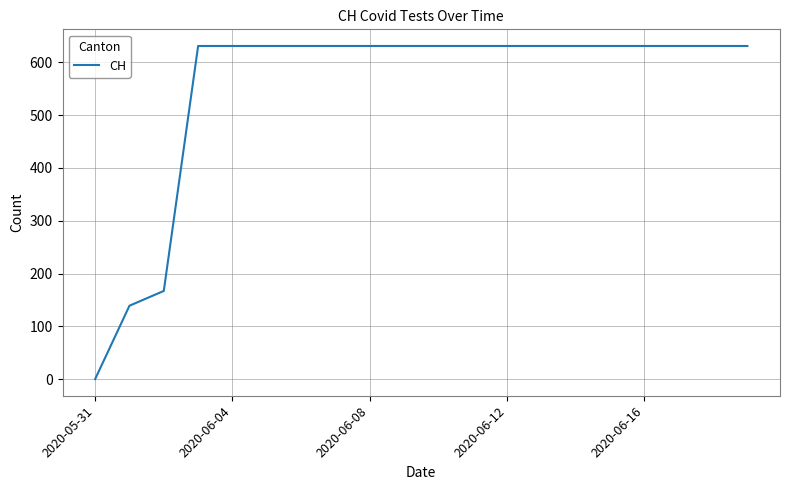

How many distinct data groups are displayed?

1